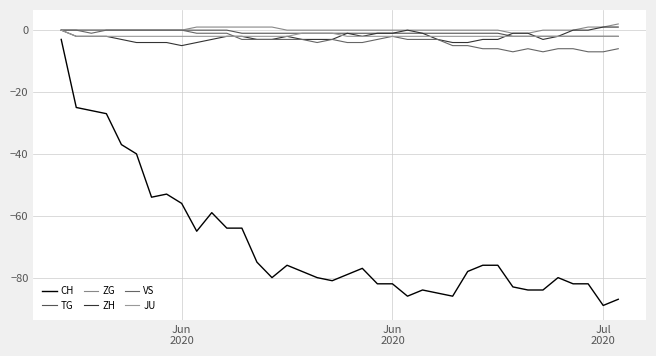

What is the difference between the maximum and second lowest values in the JU series?

2